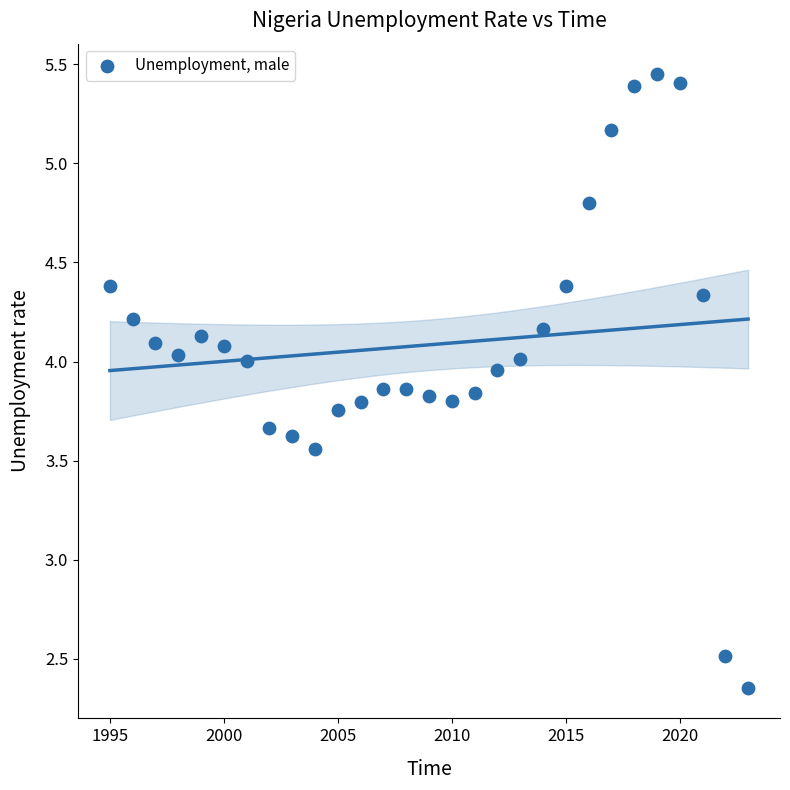

What Y value in the scatter plot is closest to 3?

2.5